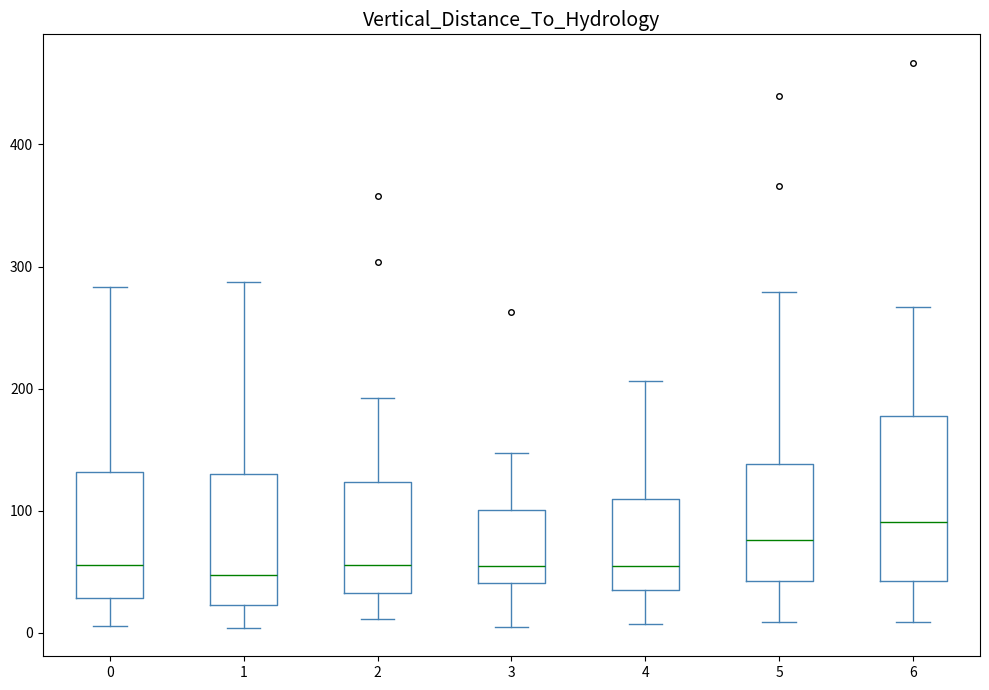

Where does the lower whisker of the box at x = 4 end on the y-axis? The values are not printed on the chart, so give them approximately, as read against the axis.

10